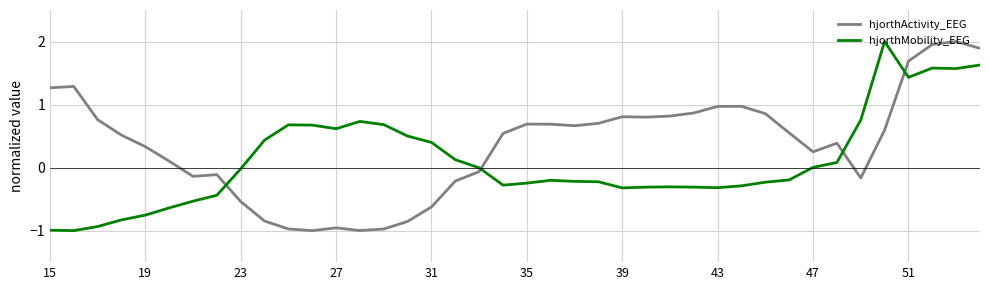

True or false: hjorthActivity_EEG and hjorthMobility_EEG intersect in this chart.

True